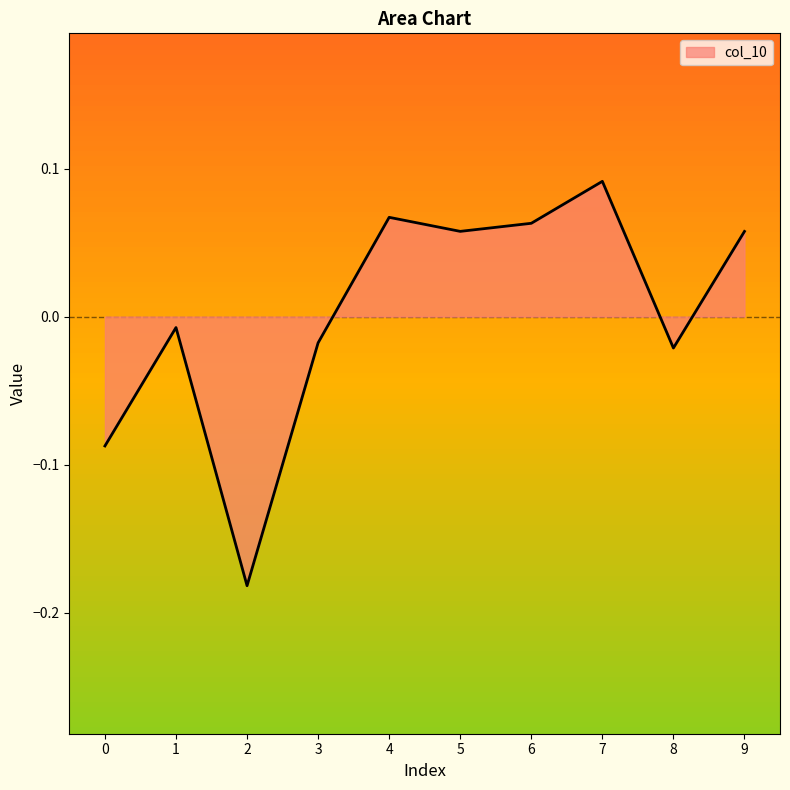

How many negative values are there?

5